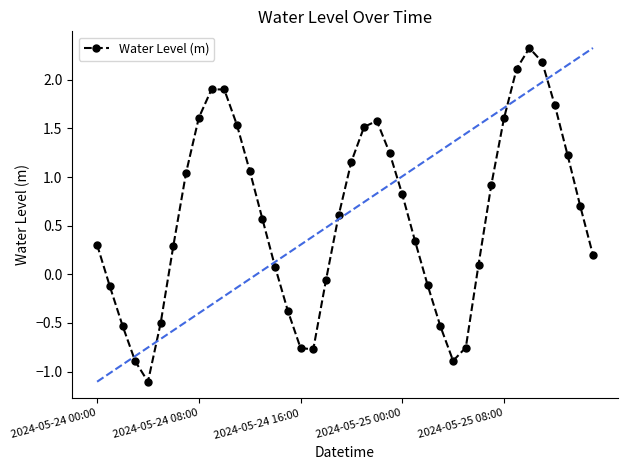

What is the average value?

0.6